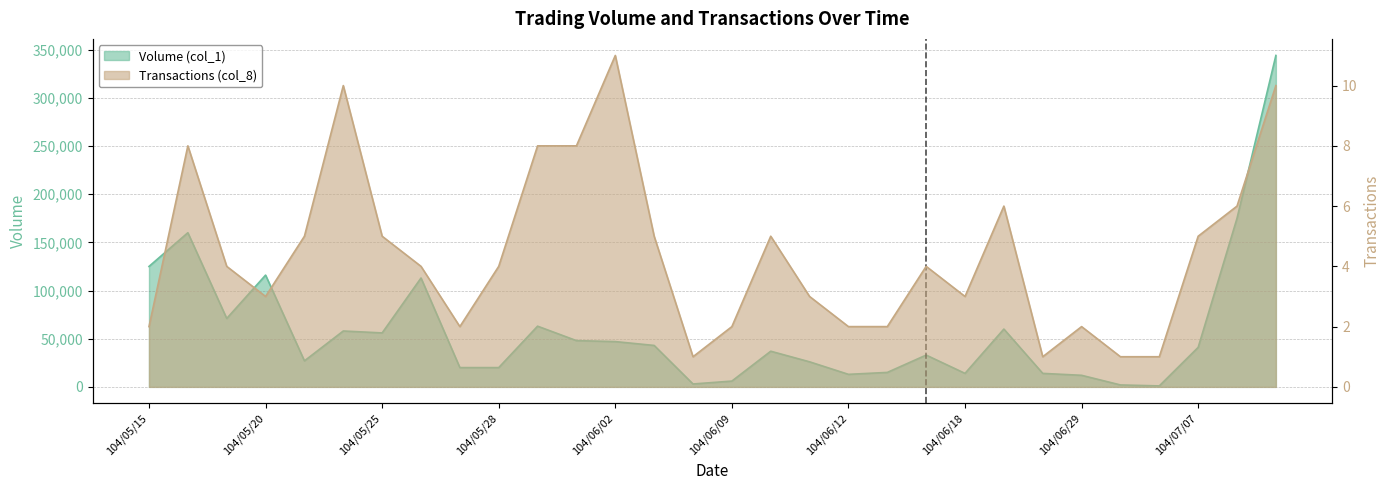

Rank the series at 104/06/30 from highest to lowest value.

Volume (col_1), Transactions (col_8)